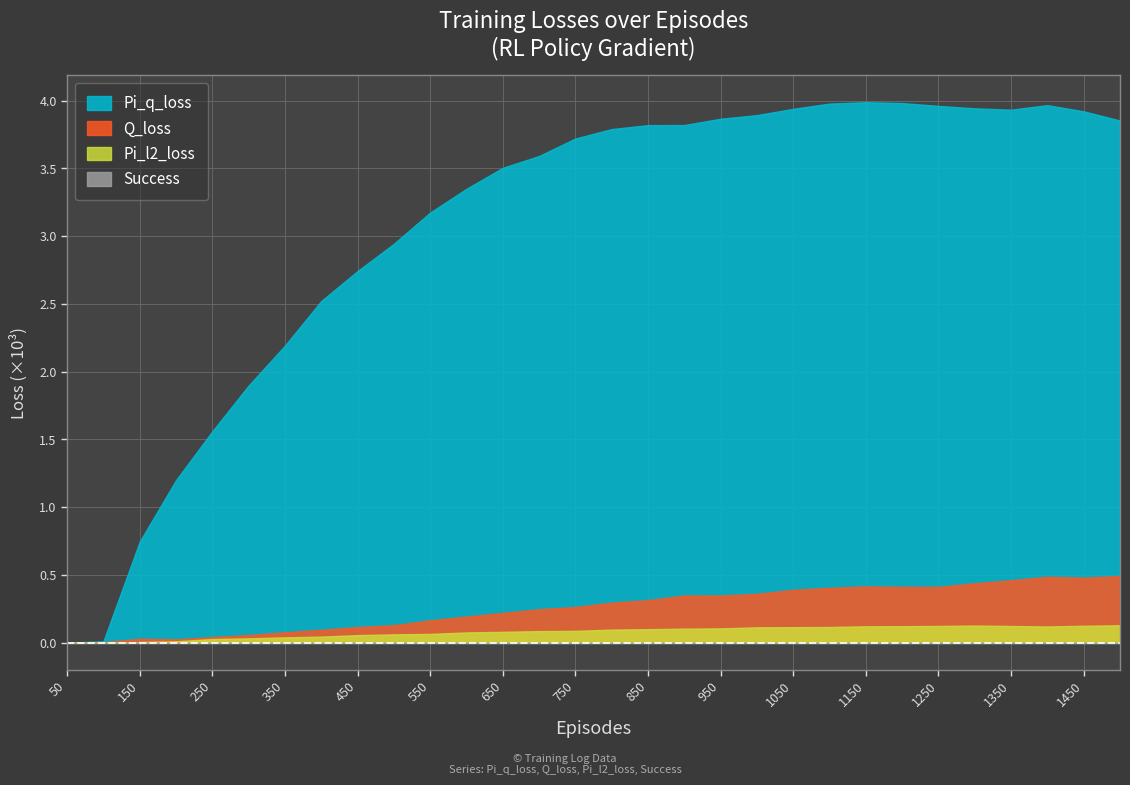

True or false: Success and Pi_l2_loss cross at least once.

False